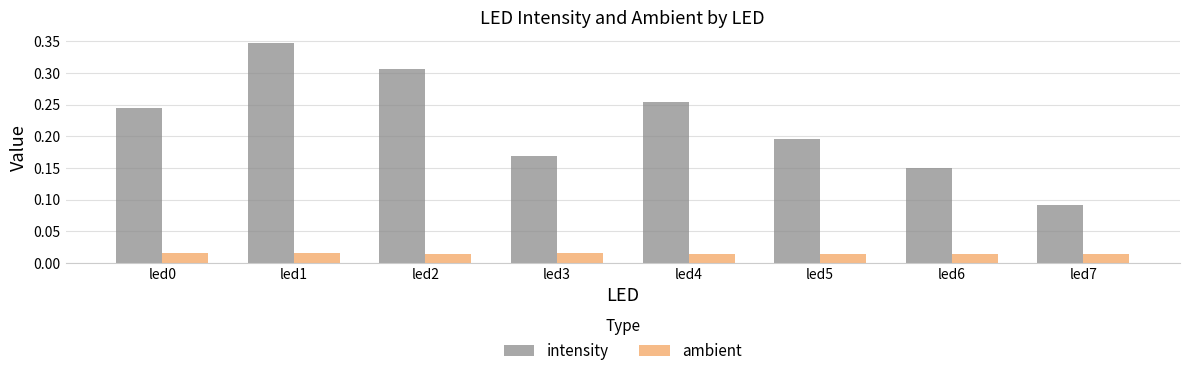

At which label is intensity closest to 0?

led7